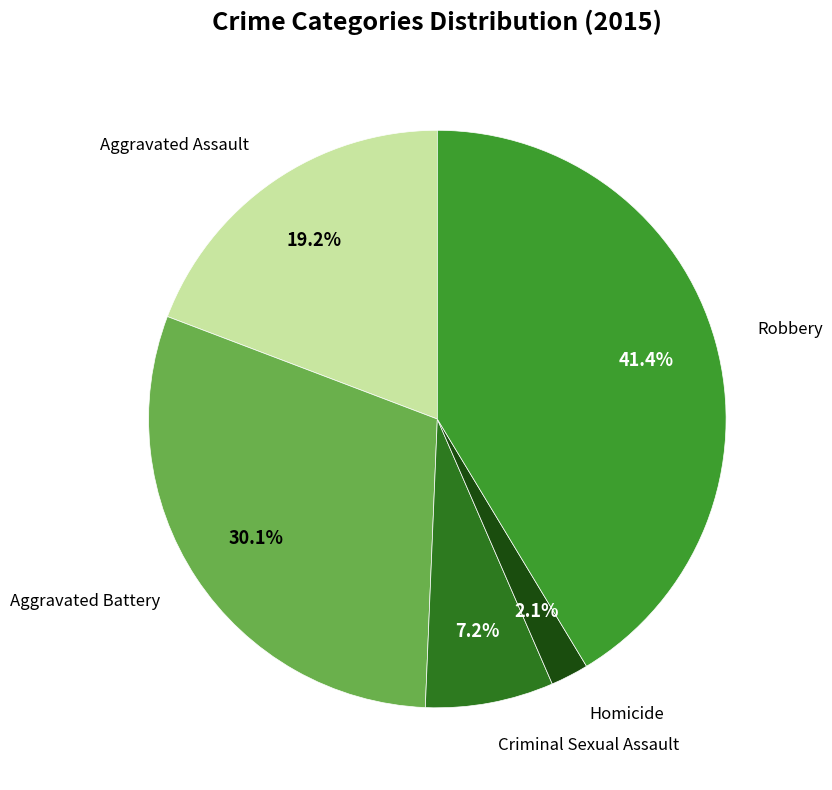

Does any single category account for the majority?

No